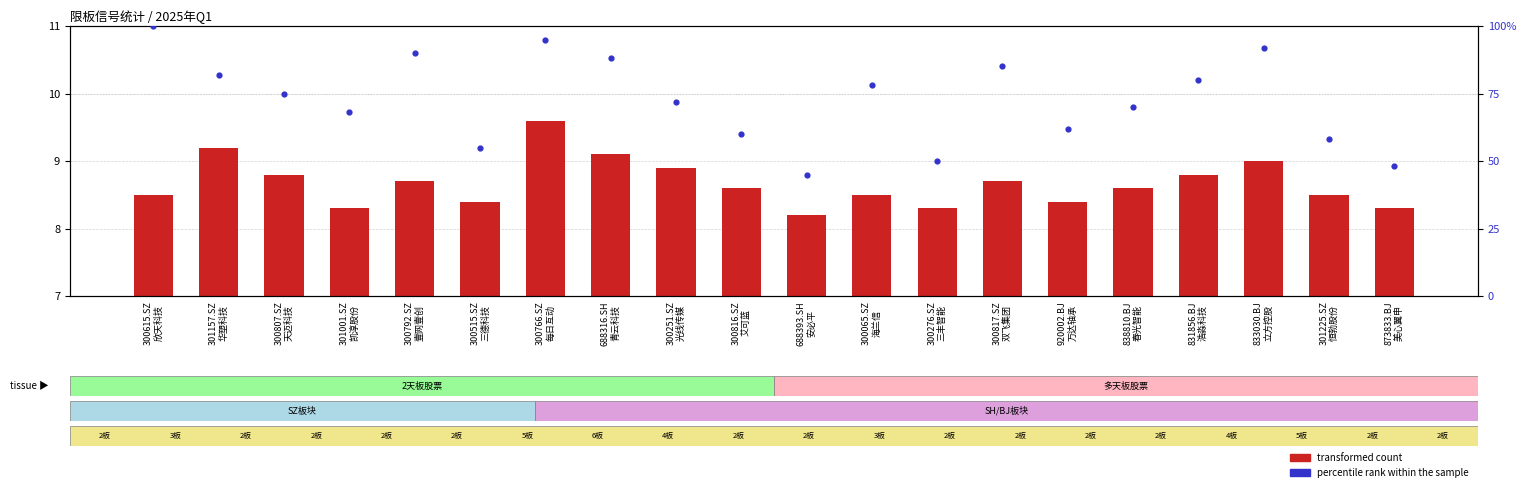

Which series reaches the minimum Y coordinate?

transformed count